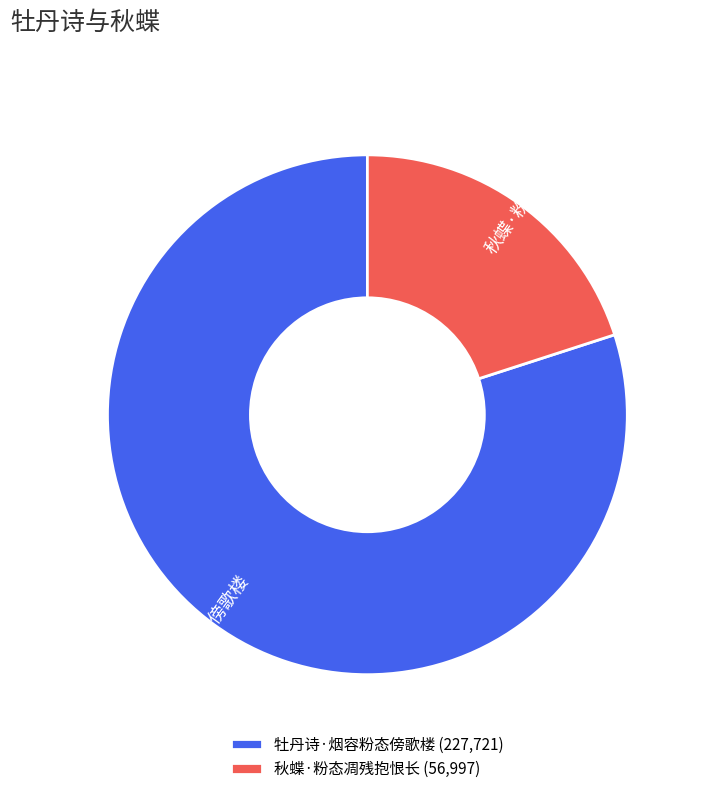

Is it true that 秋蝶·粉态凋残抱恨长 is 20% of the pie?

True